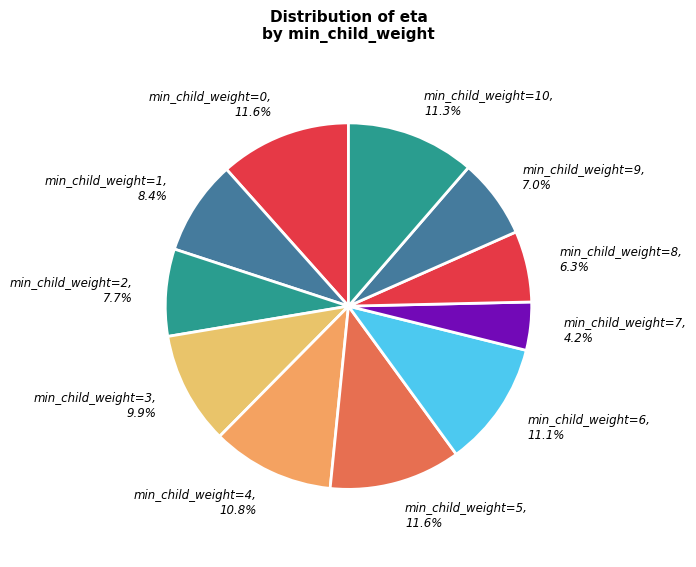

Count the number of slices in the pie.

11